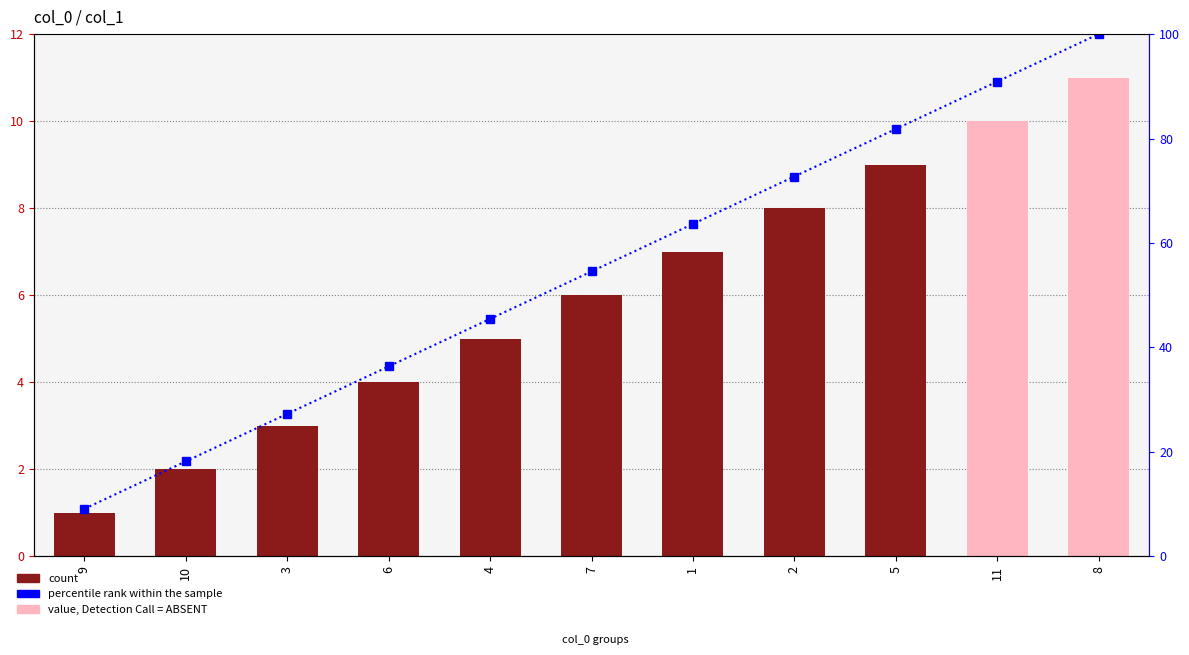

How many data points in col_1 are above 6?

5